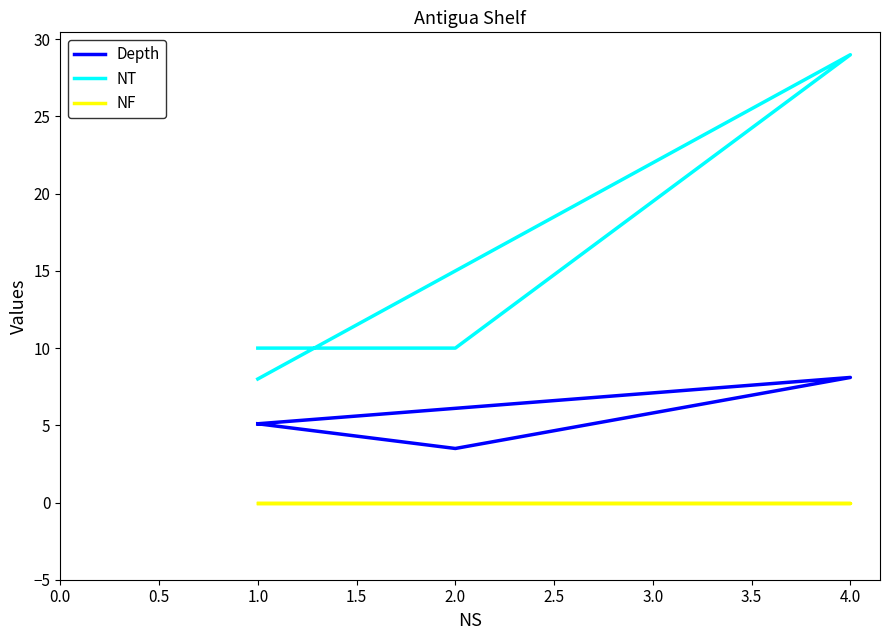

Rank the series at 1.0 from highest to lowest value.

NT, Depth, NF